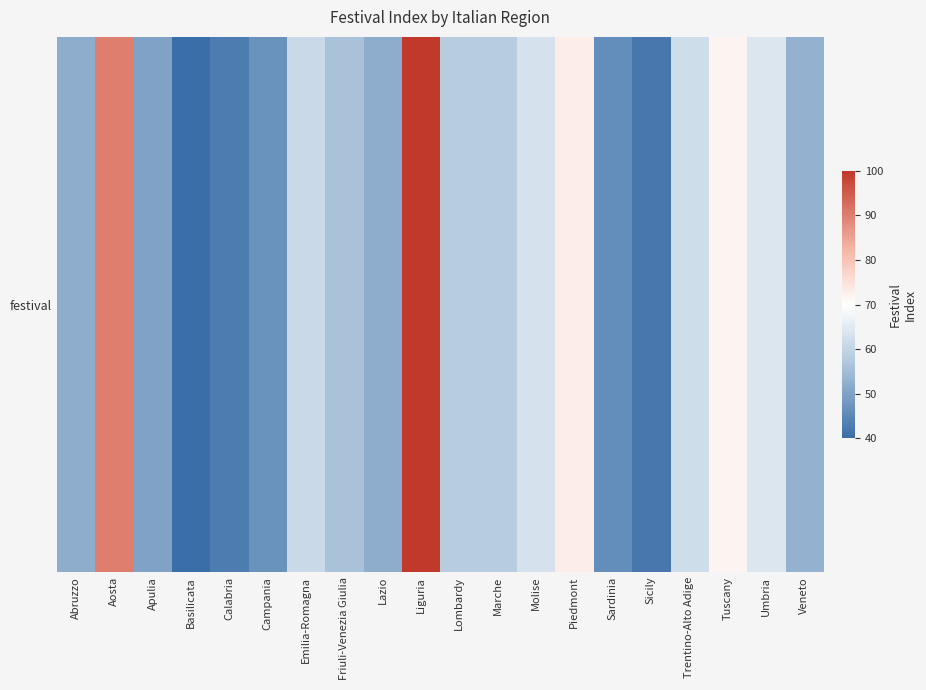

Reading right to left, list all the values displayed in this chart.

Veneto=53	Umbria=64	Tuscany=72	Trentino-Alto Adige=62	Sicily=42	Sardinia=46	Piedmont=73	Molise=63	Marche=58	Lombardy=58	Liguria=100	Lazio=52	Friuli-Venezia Giulia=56	Emilia-Romagna=61	Campania=47	Calabria=43	Basilicata=40	Apulia=50	Aosta=90	Abruzzo=52